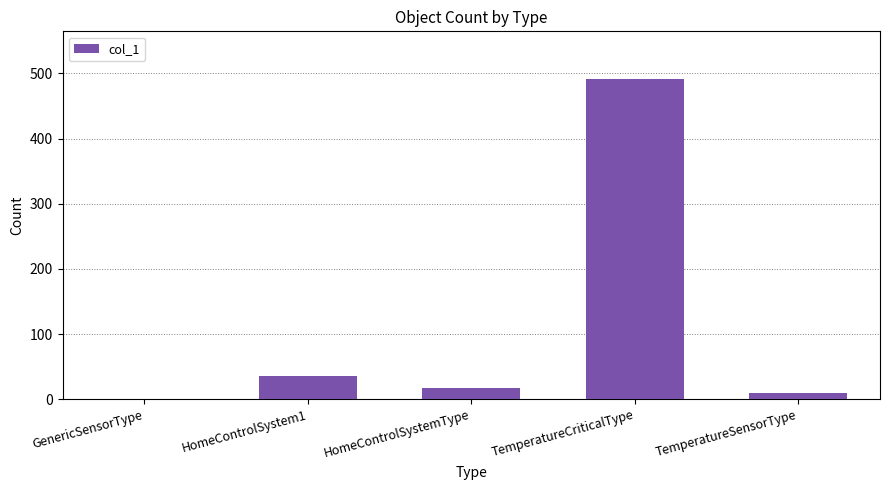

What is the change in value from HomeControlSystem1 to TemperatureCriticalType?

+456